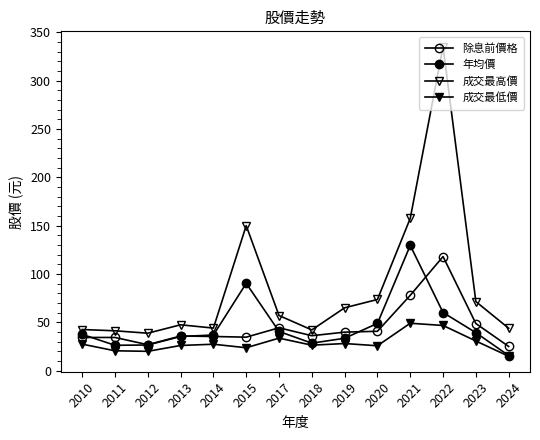

In 除息前價格, how many points are lower than both neighbors (excluding endpoints)?

3